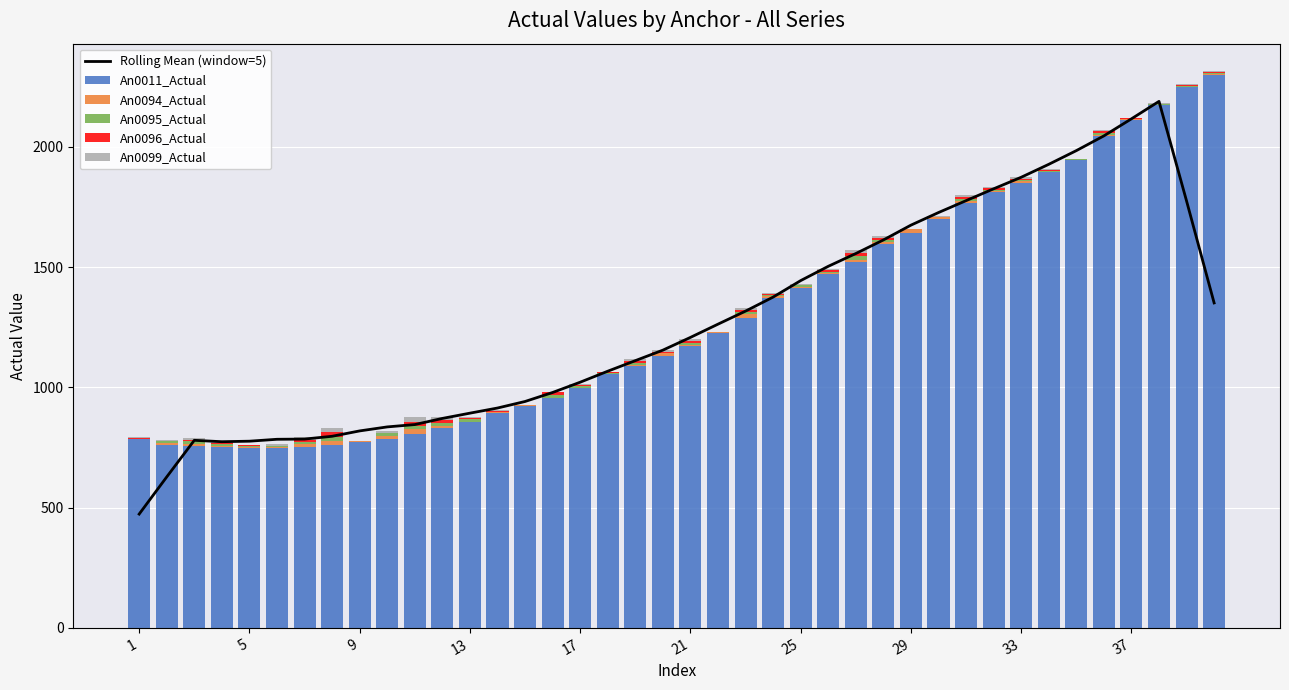

What is the spread (max minus min) of values at 10?

830.5